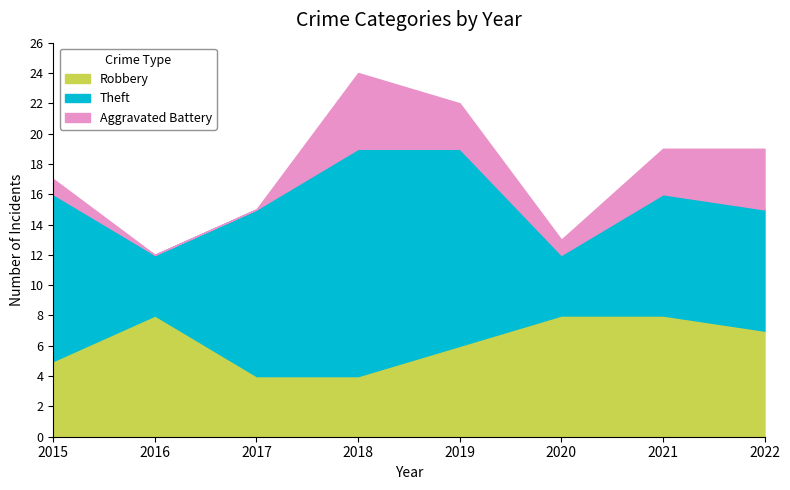

How many lines are shown in the chart?

3